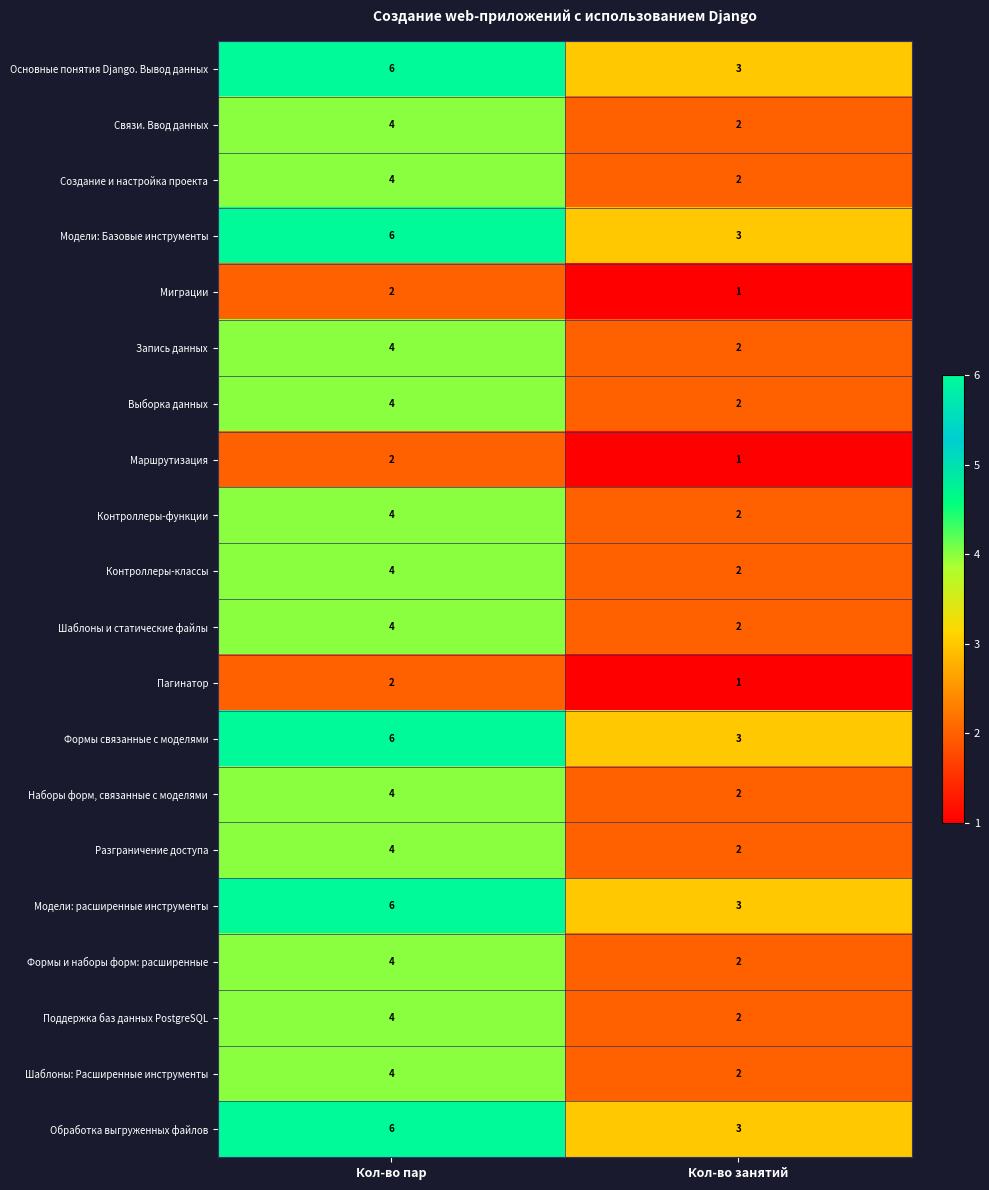

At how many categories does at least one series exceed 5?

1